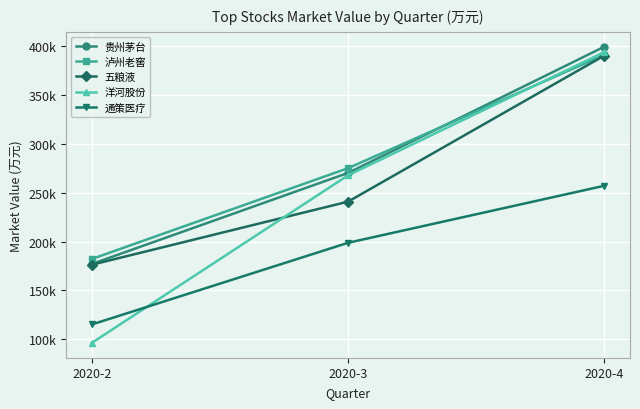

Is this an area chart (filled region under the line)?

No